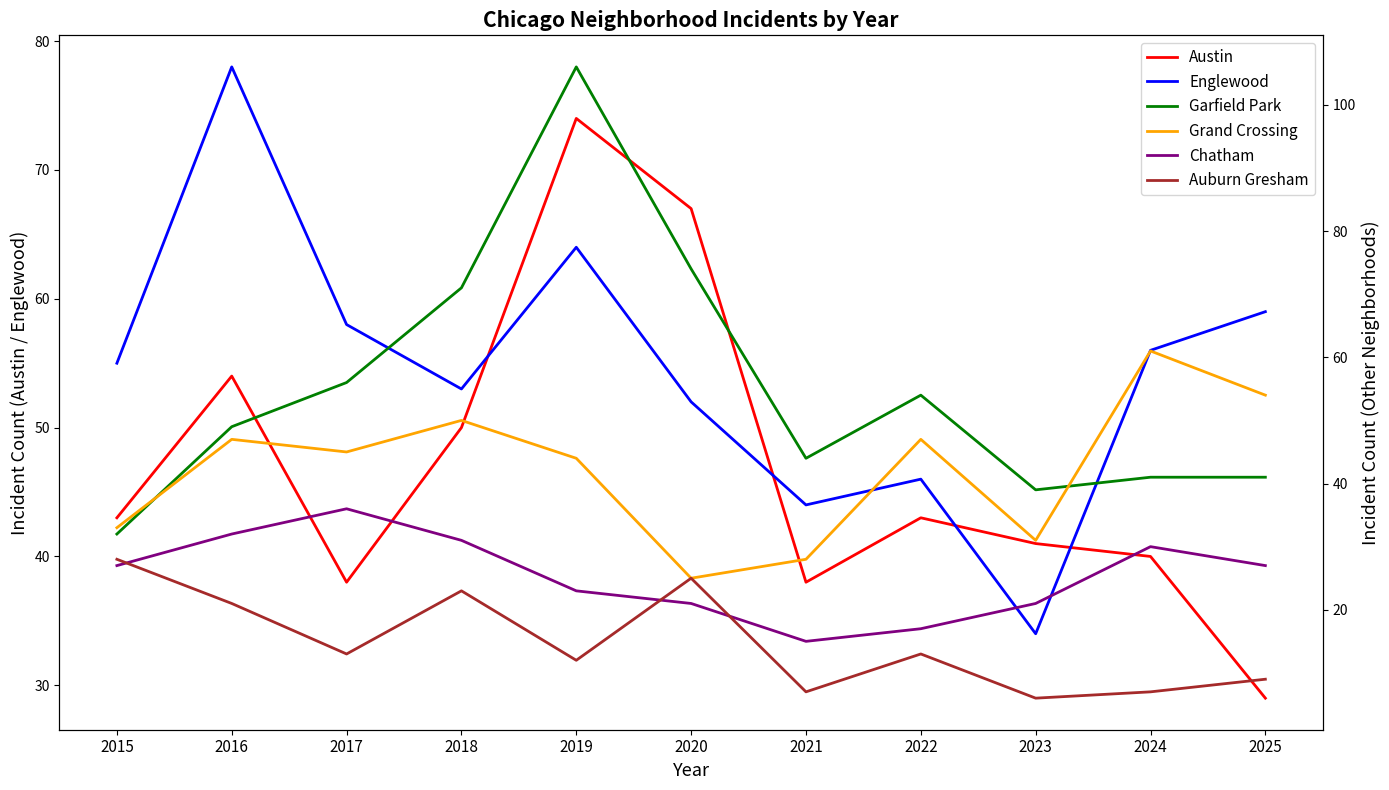

What is the average value of the Auburn Gresham series?

15